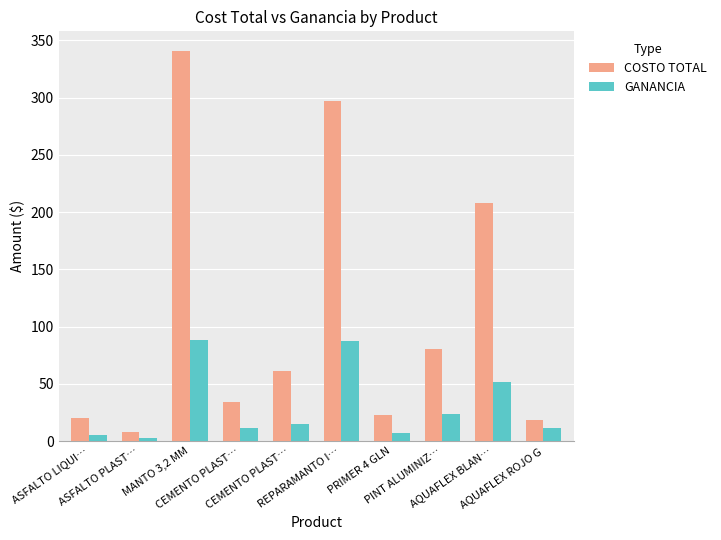

Rank the series at CEMENTO PLAST… from highest to lowest value.

COSTO TOTAL, GANANCIA